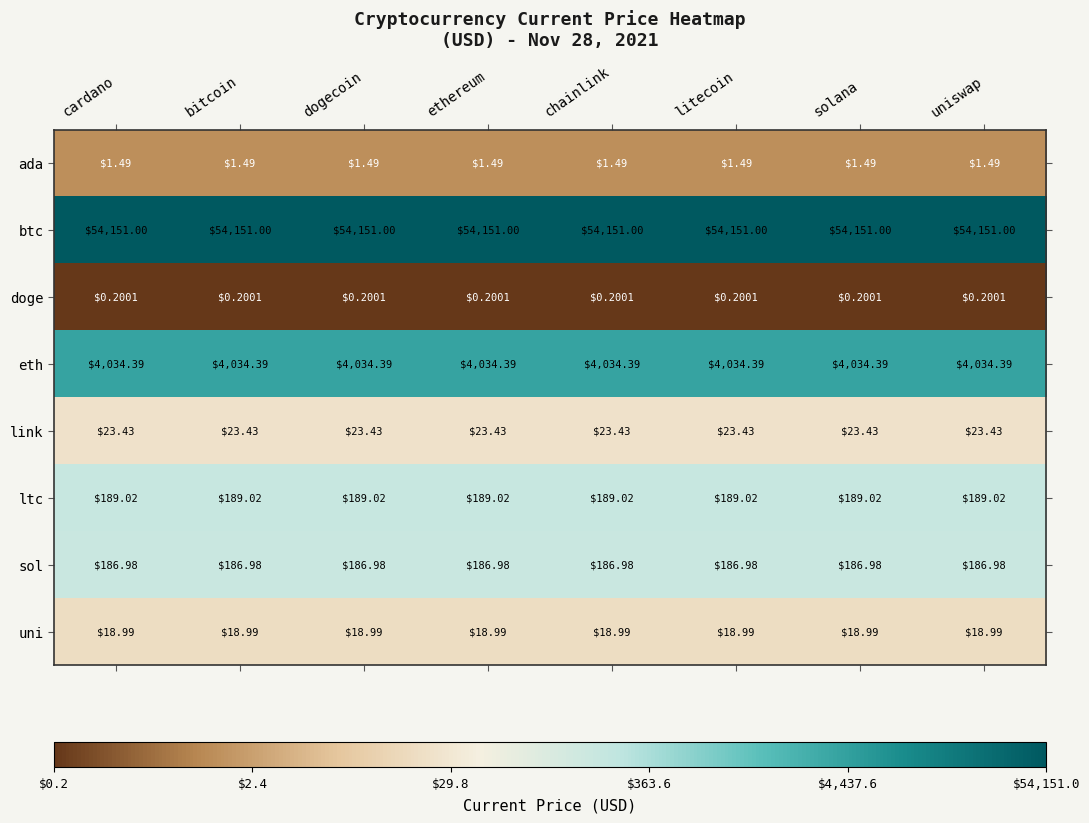

Which series has the largest total across all categories?

btc